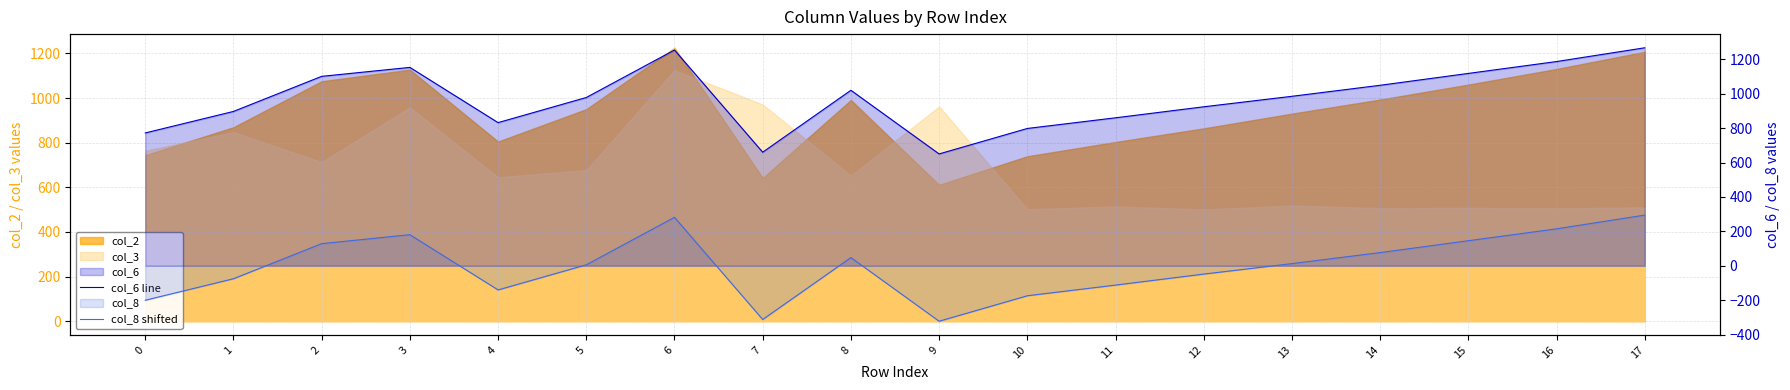

How many negative values does the col_8 shifted series have?

8